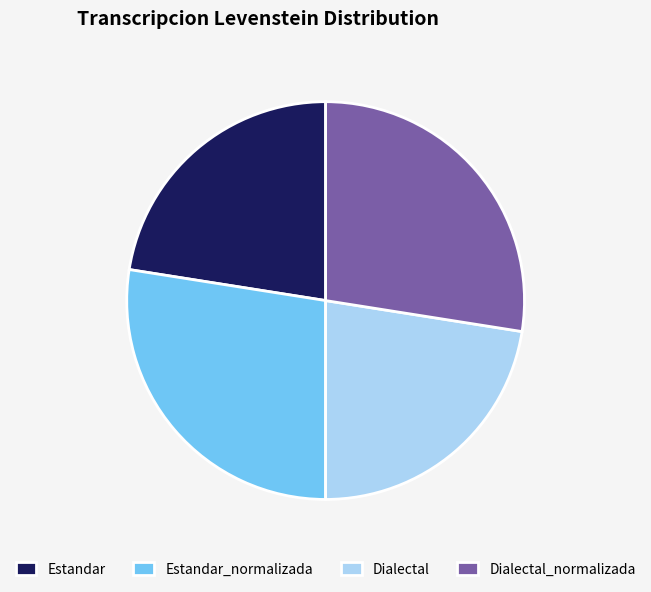

Combined, do Dialectal_normalizada and Estandar_normalizada account for over 50%?

Yes